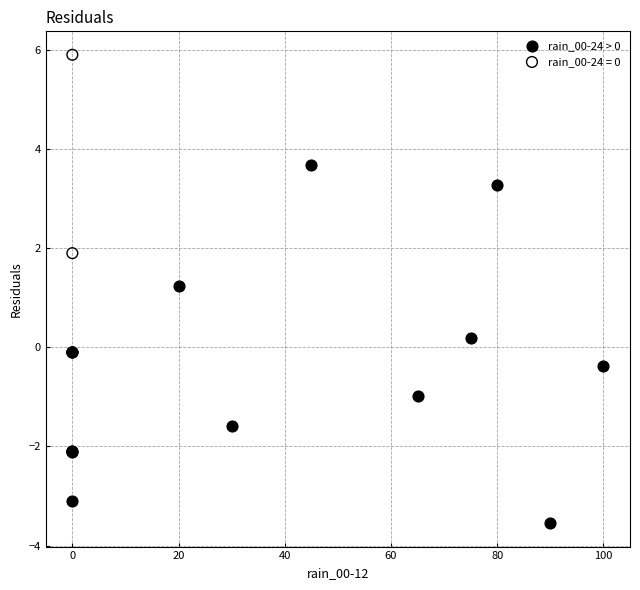

Which series reaches the minimum Y coordinate?

rain_00-24 > 0